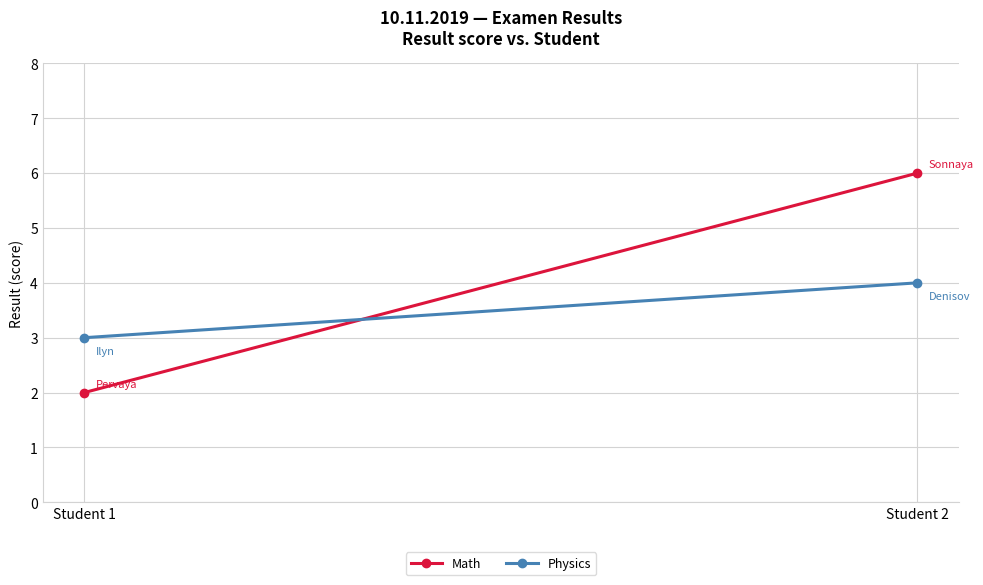

At Student 2, list the series in order from largest to smallest.

Math, Physics